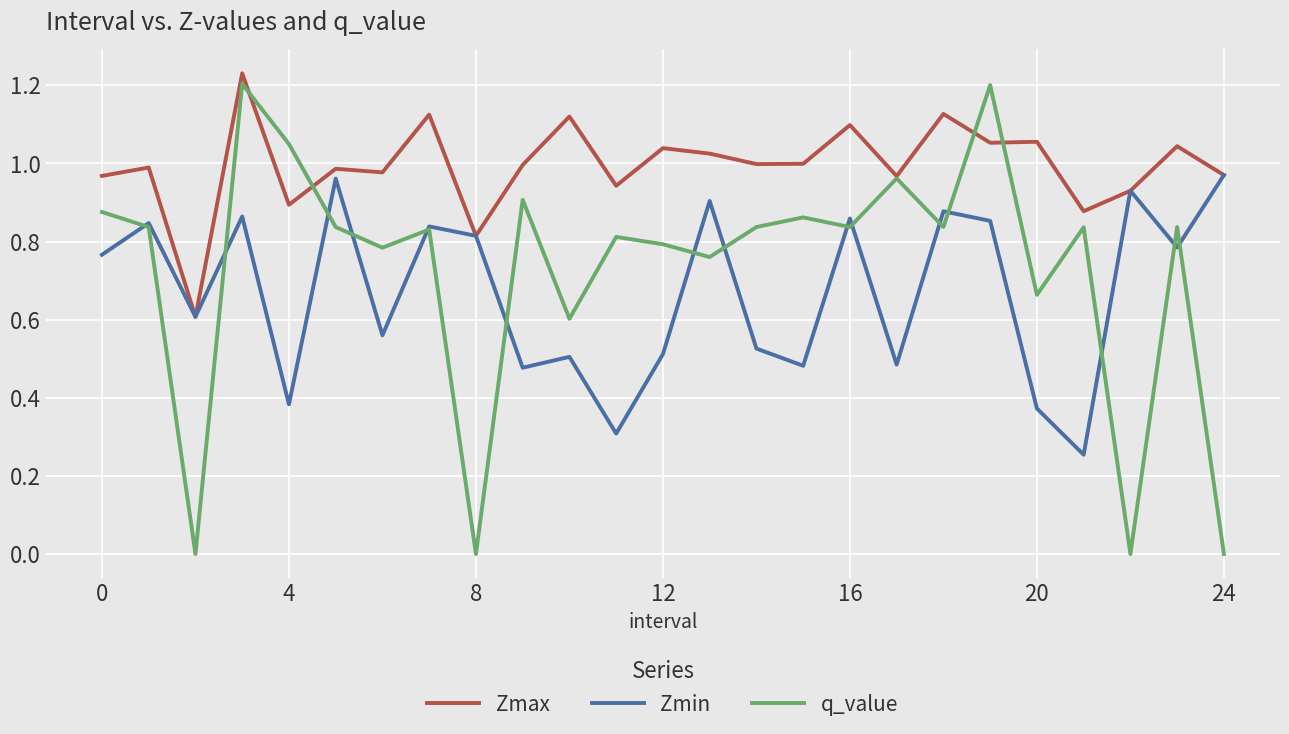

Which series has the largest total across all categories?

Zmax